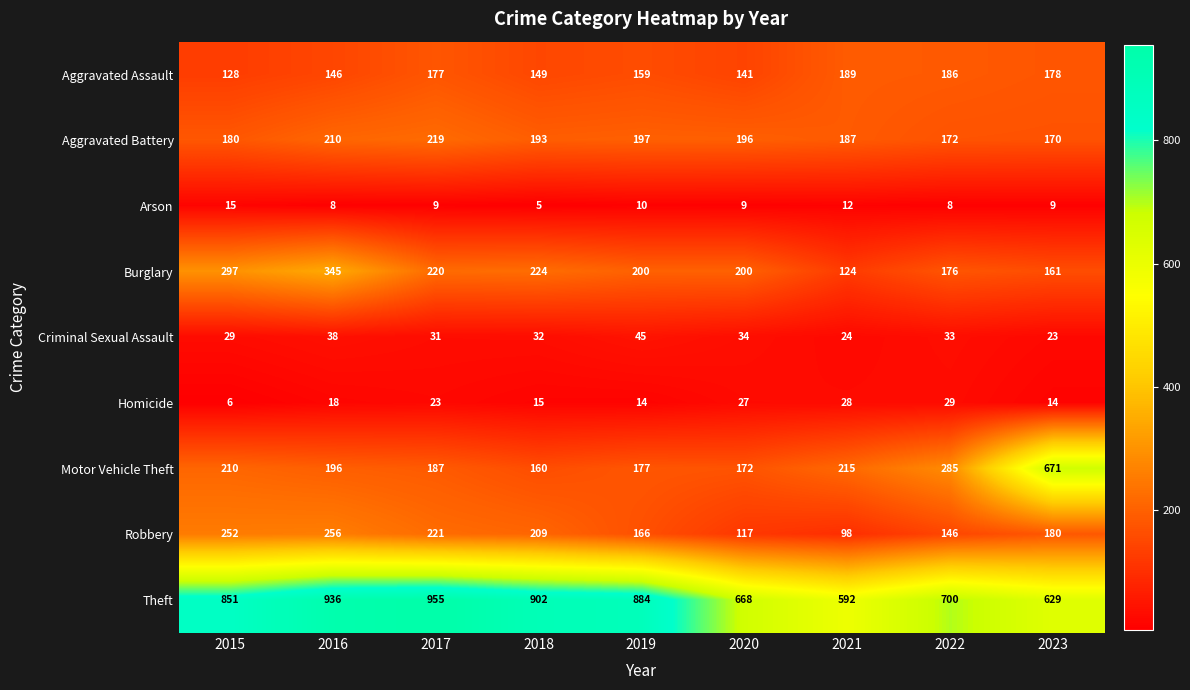

What is the spread (max minus min) of values at 2023?

662